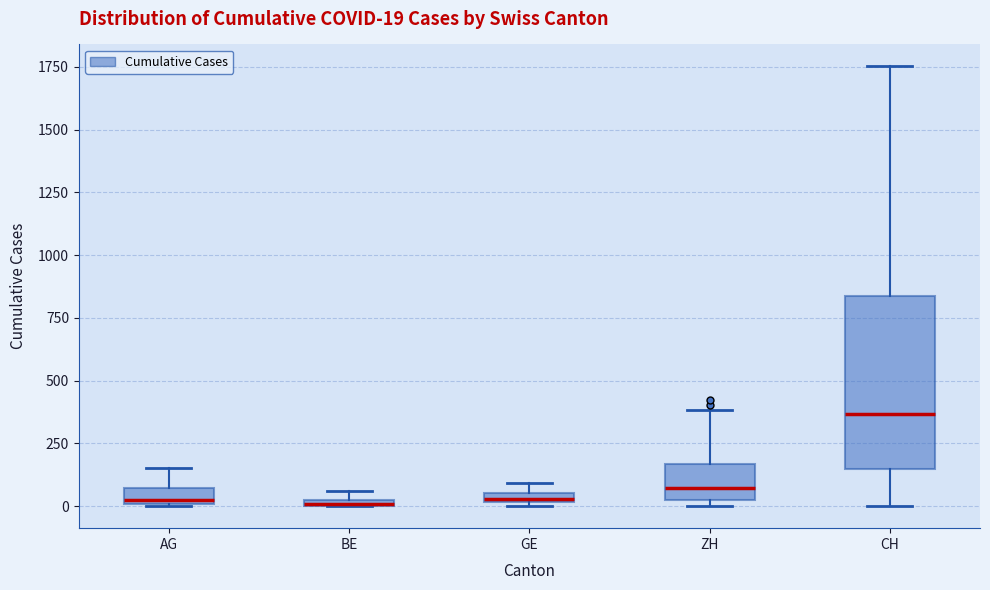

Which box is the tallest, from its lower edge to its upper edge?

CH